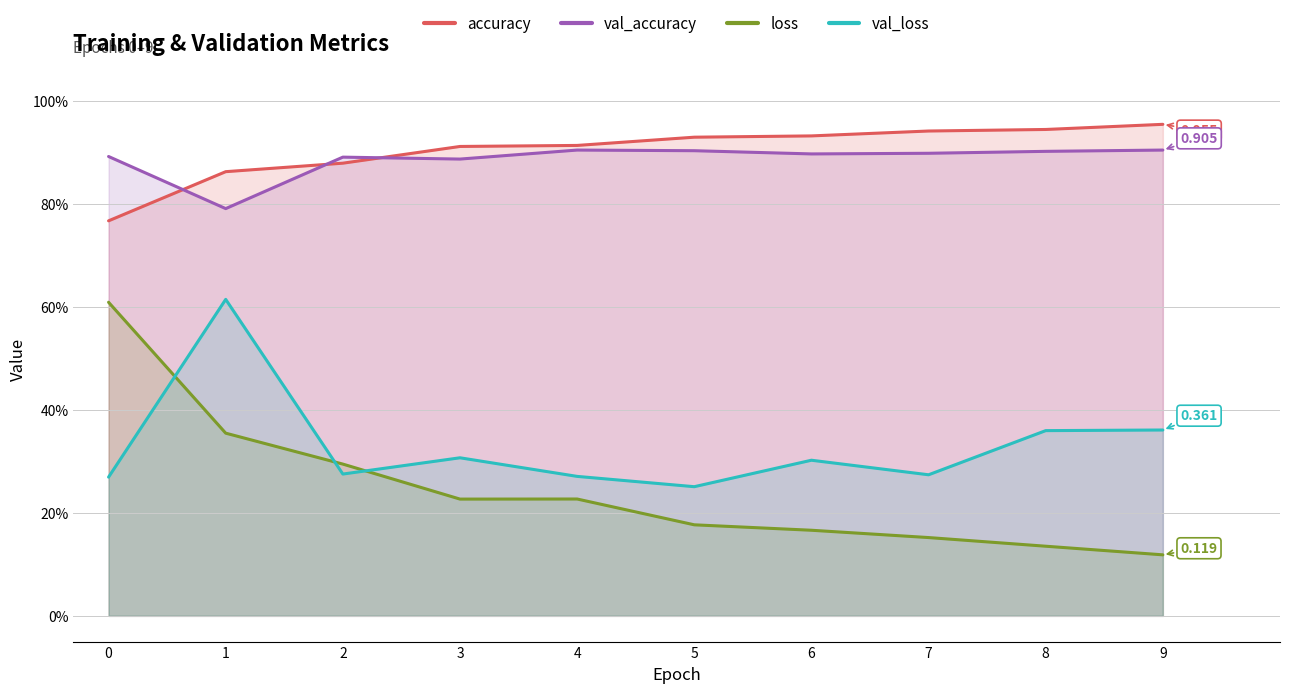

Reading right to left, extract all data points from this chart.

accuracy: 9=1.0	8=0.9	7=0.9	6=0.9	5=0.9	4=0.9	3=0.9	2=0.9	1=0.9	0=0.8
val_accuracy: 9=0.9	8=0.9	7=0.9	6=0.9	5=0.9	4=0.9	3=0.9	2=0.9	1=0.8	0=0.9
loss: 9=0.1	8=0.1	7=0.2	6=0.2	5=0.2	4=0.2	3=0.2	2=0.3	1=0.4	0=0.6
val_loss: 9=0.4	8=0.4	7=0.3	6=0.3	5=0.3	4=0.3	3=0.3	2=0.3	1=0.6	0=0.3